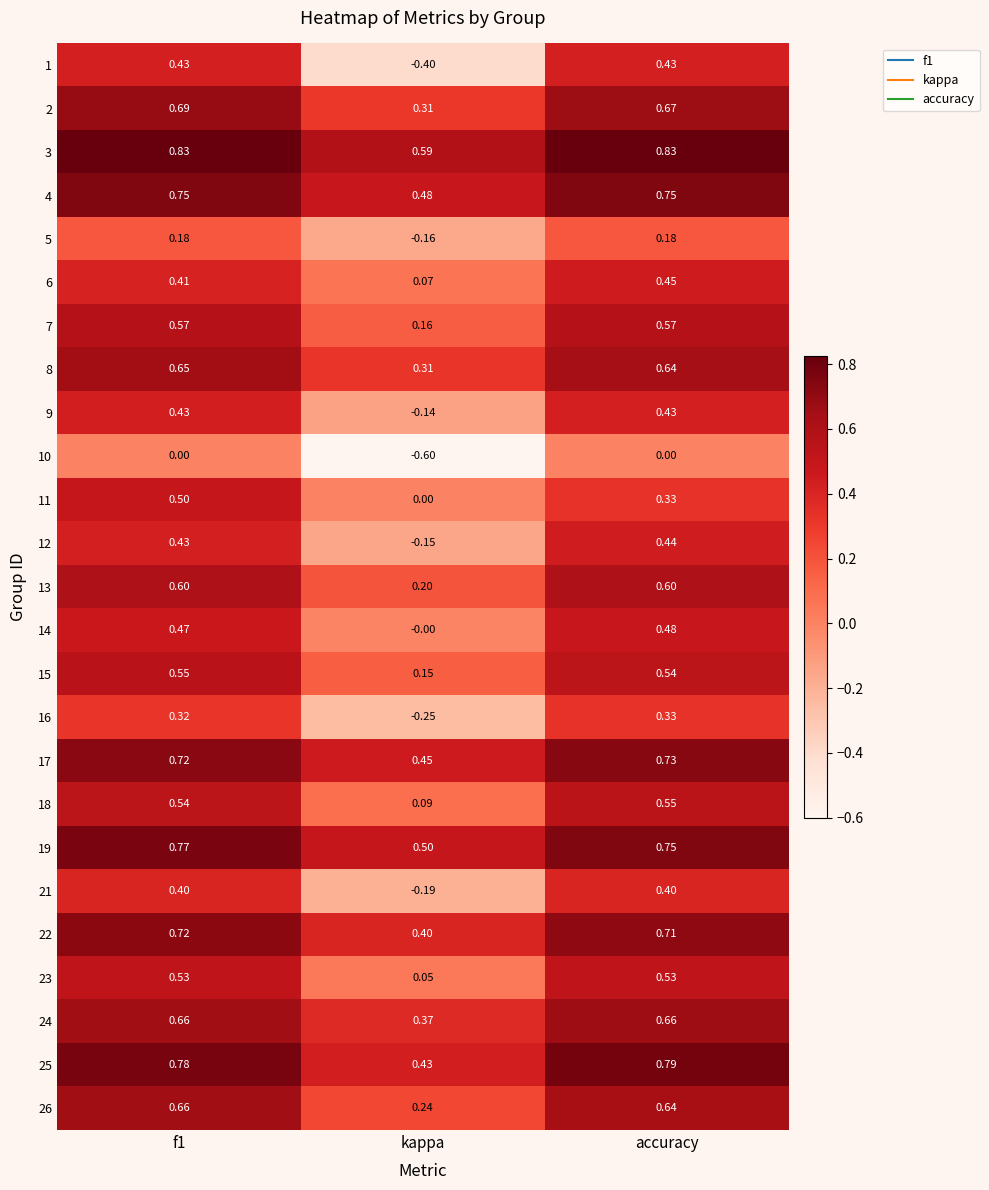

What is the total value across all series at accuracy?

13.4